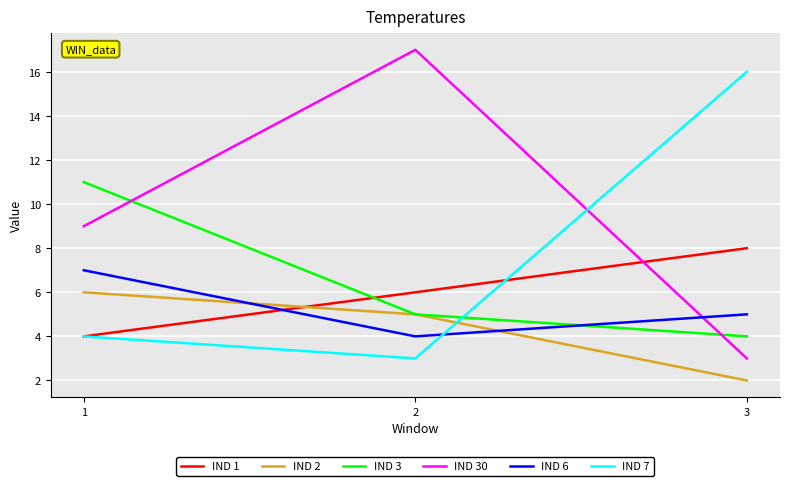

What are all the series names shown in the legend?

IND 1, IND 2, IND 3, IND 30, IND 6, IND 7